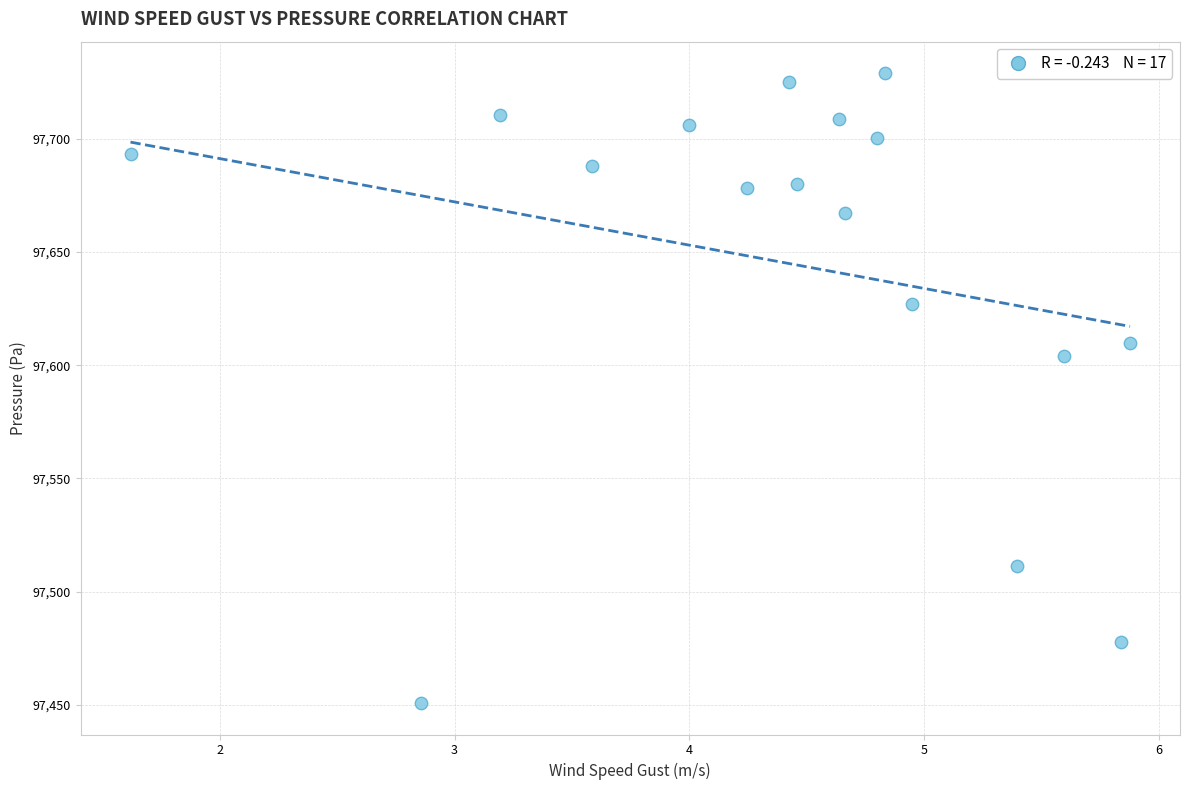

What is the range of Y values (max minus min)?

278.4